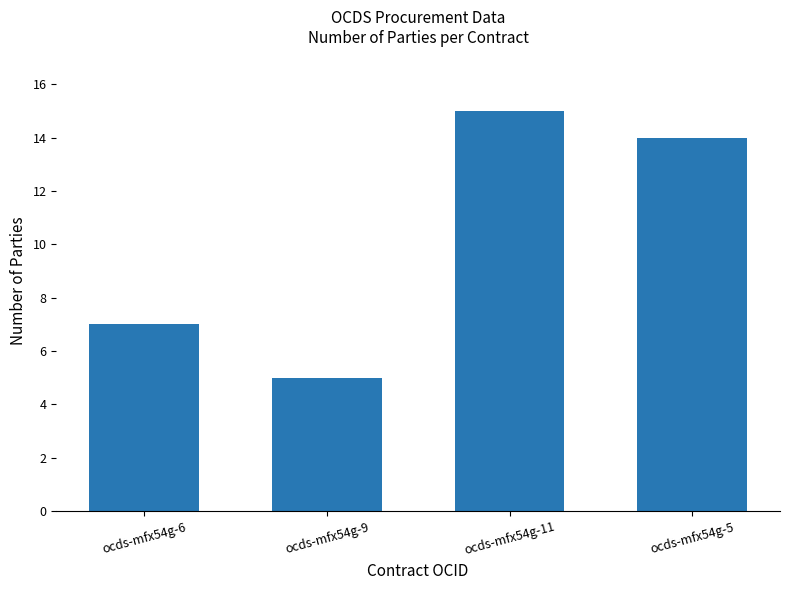

How many data points does each series have?

4